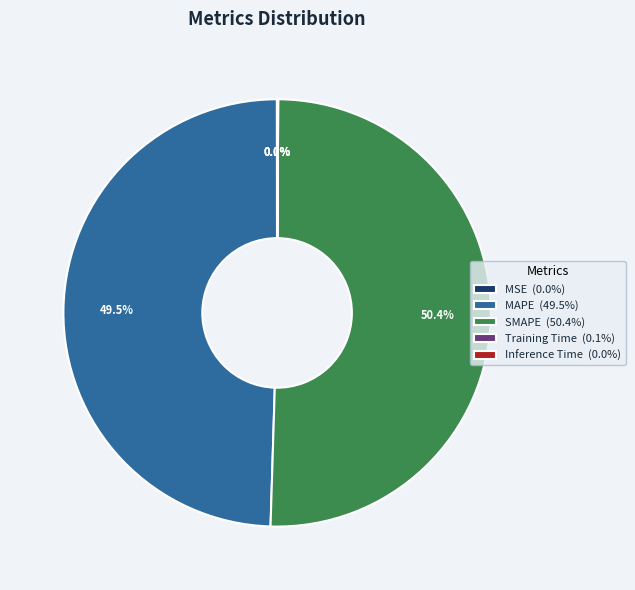

To the nearest percent, what is the difference between the largest and smallest slice percentages?

50%